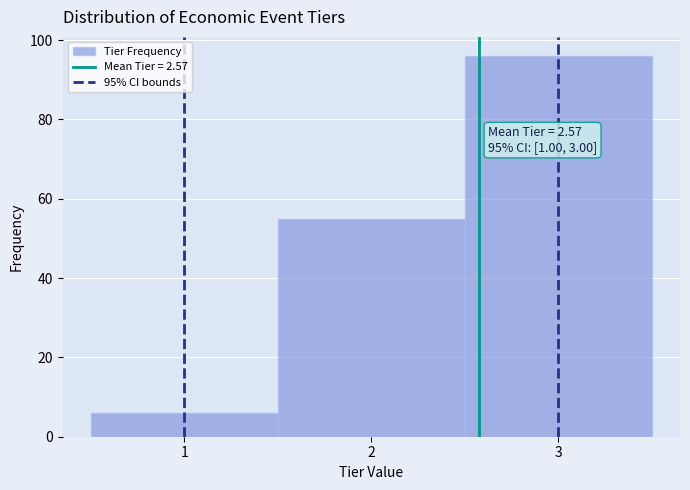

Which range on the x-axis has the tallest bar?

2.5 to 3.5